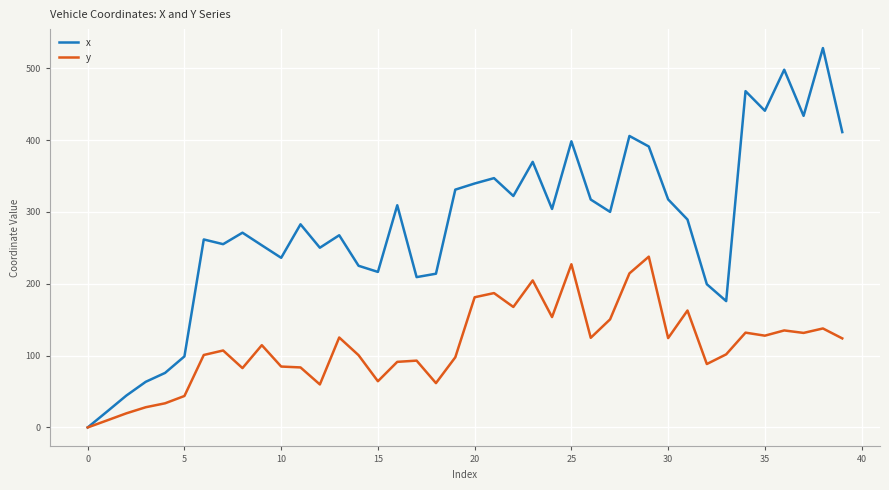

Rank the series by their average value, from lowest to highest.

y, x